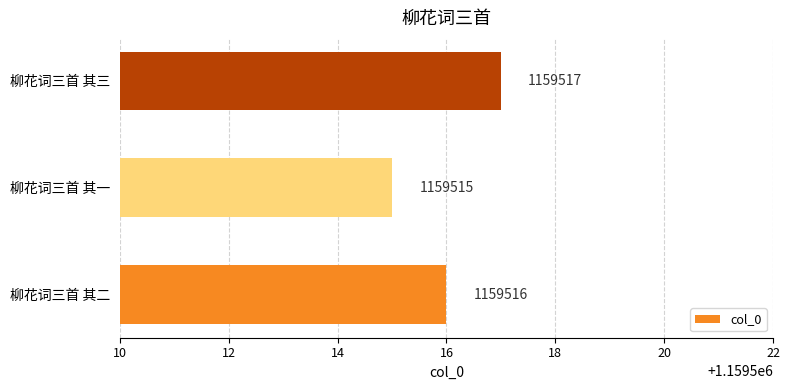

True or false: the data shows 1159516 at 柳花词三首 其二.

True